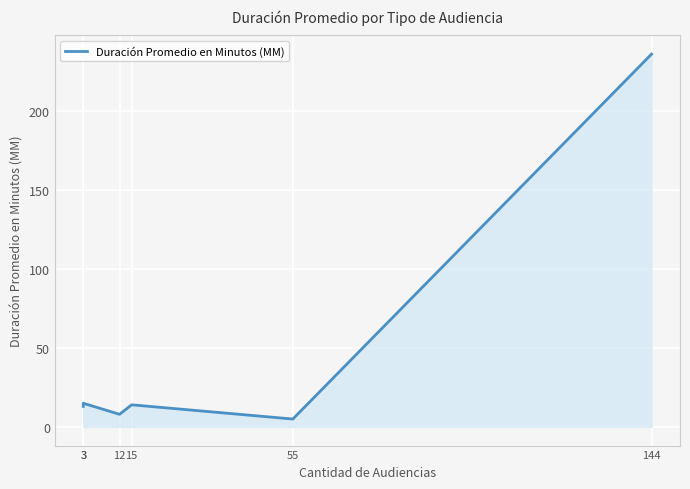

List the labels in order of value, largest first.

144, 3, 15, 3, 12, 55